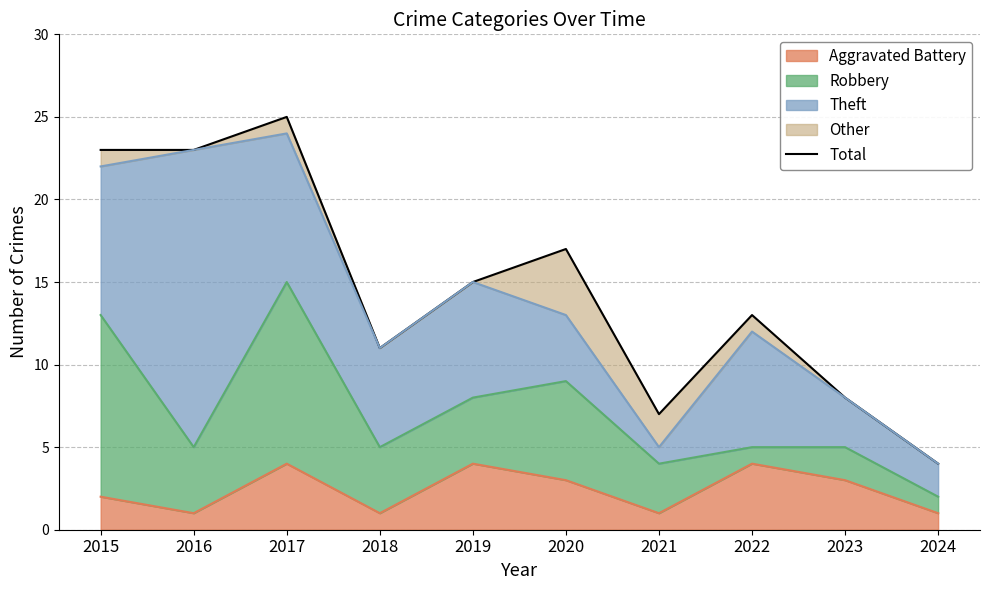

Which has a higher value, 2015 or 2018?

2015